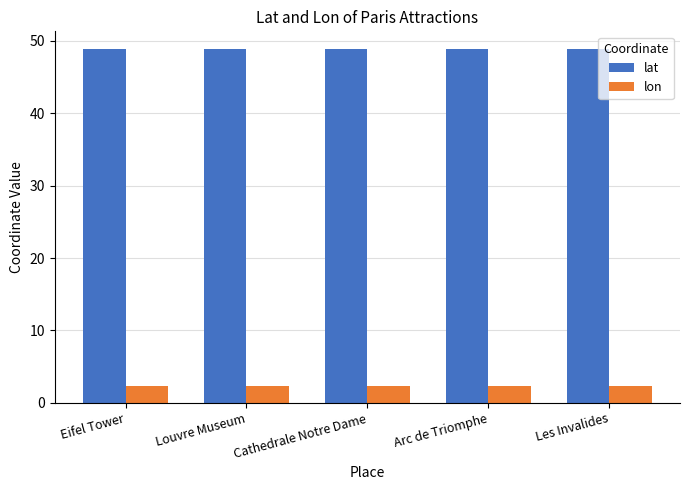

How many distinct data groups are displayed?

2